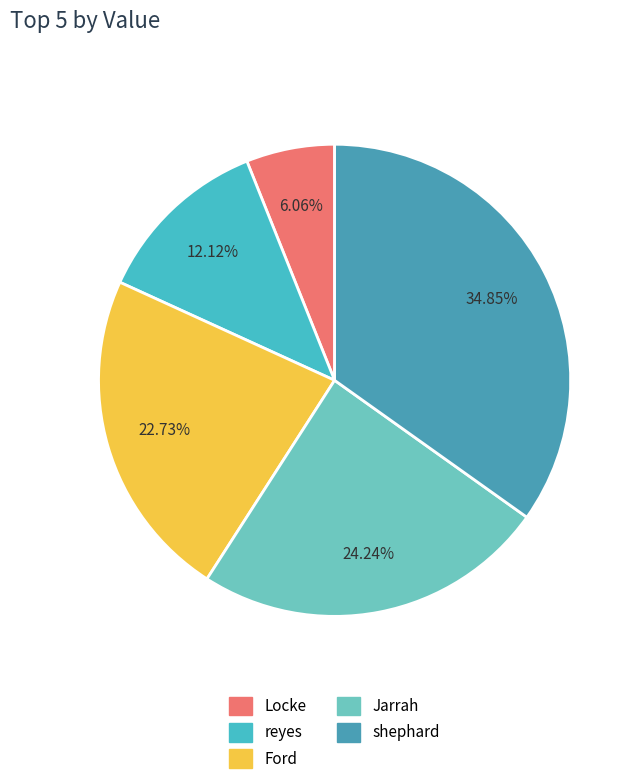

Which slice is the largest?

shephard